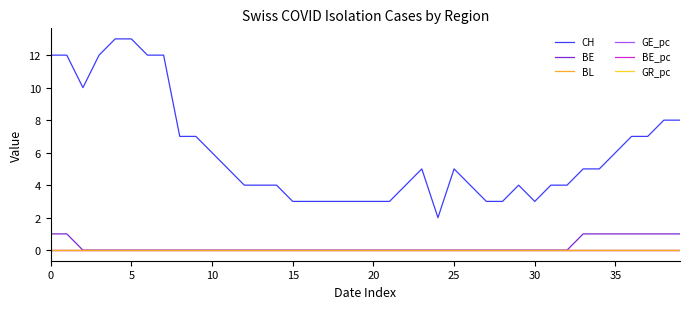

Which series has the largest total across all categories?

CH